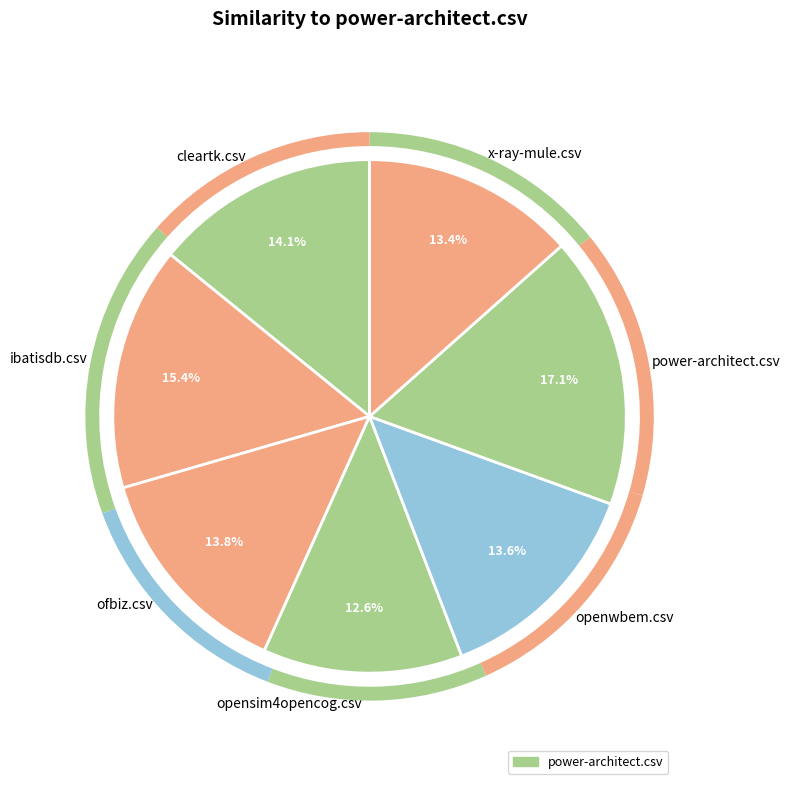

Which slice is the largest?

power-architect.csv